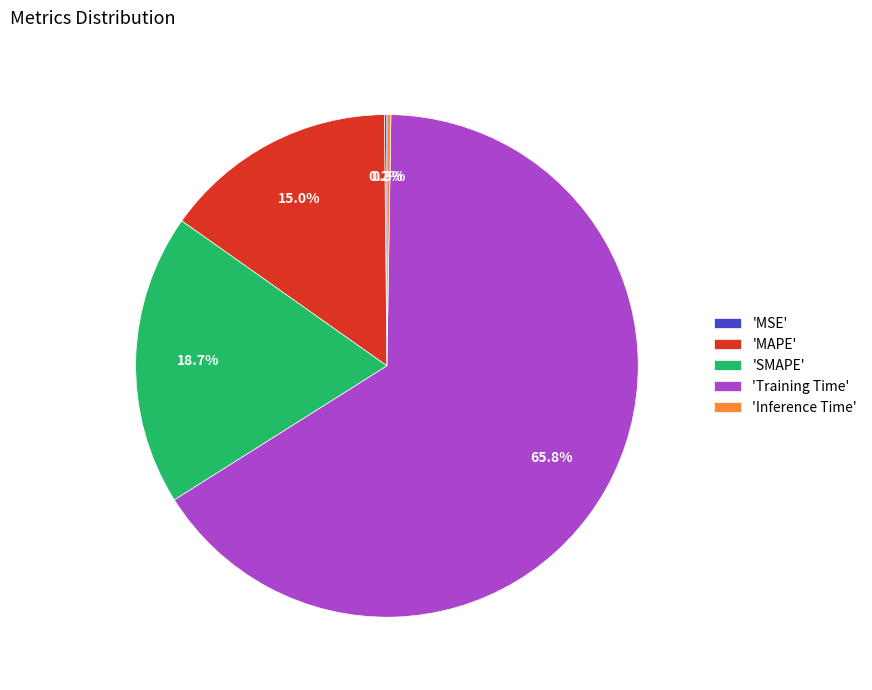

Which has a higher value, 'MAPE' or 'Training Time'?

'Training Time'